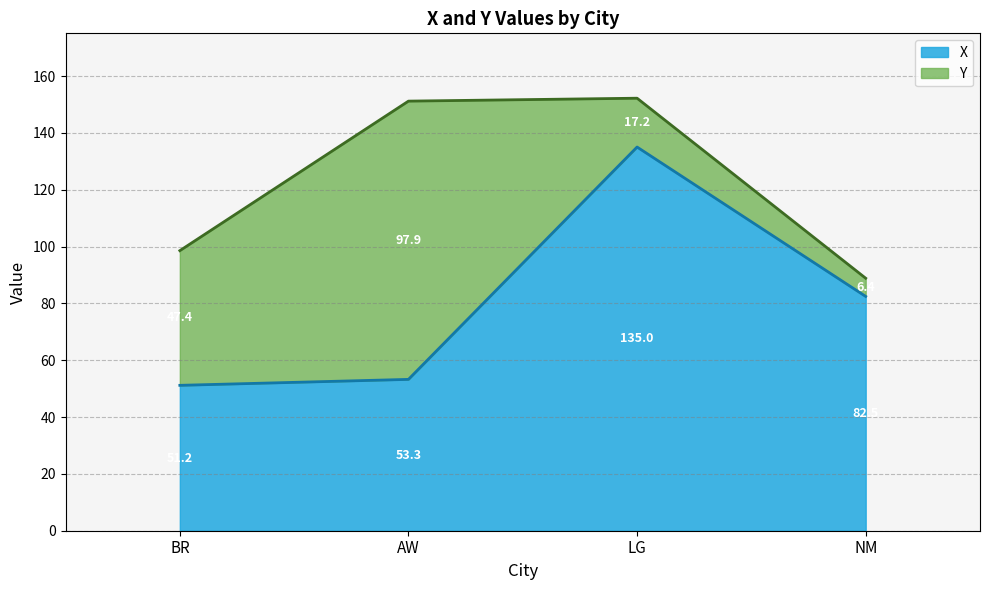

At which label is X closest to 88?

NM